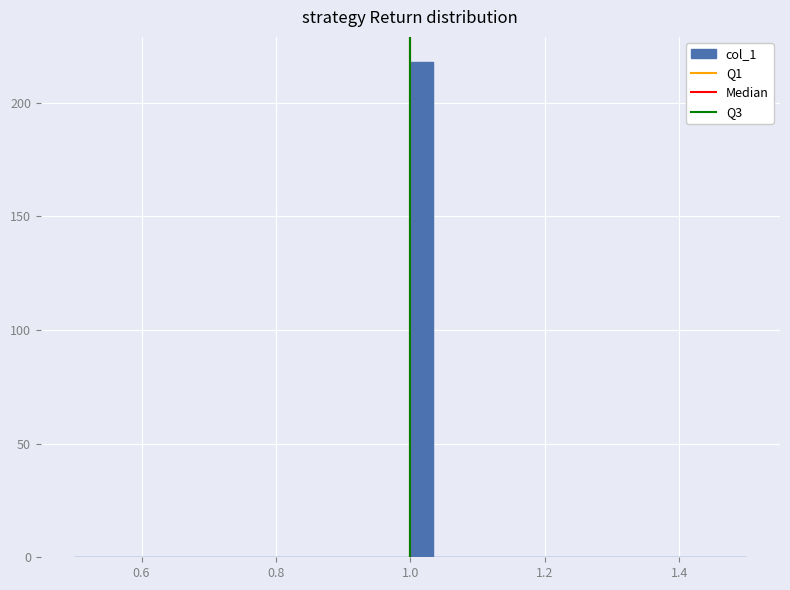

Around what value on the x-axis is the tallest bar? Give the approximate position of its centre, as read against the axis.

1.02